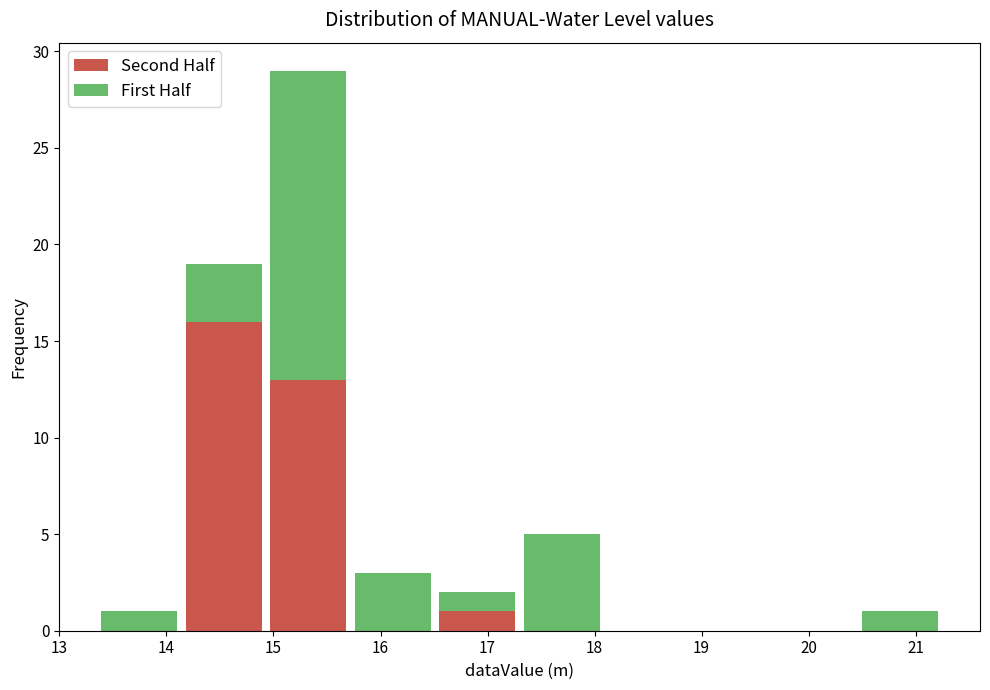

Which range on the x-axis has the tallest stacked bar (by total height)?

14.9 to 15.7